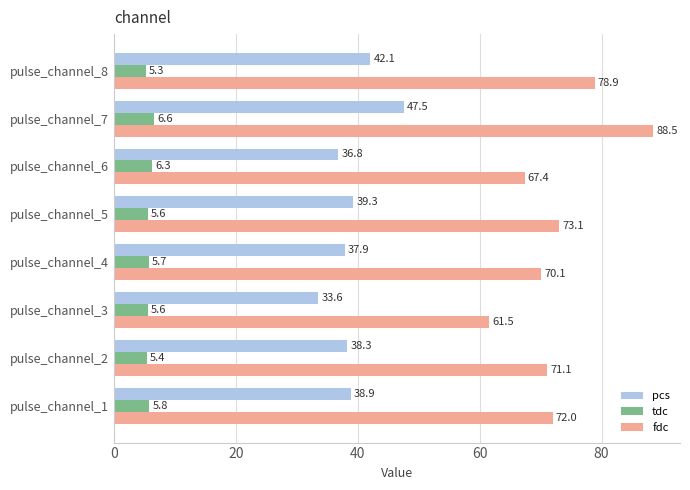

Rank the categories by pcs value from lowest to highest.

pulse_channel_3, pulse_channel_6, pulse_channel_4, pulse_channel_2, pulse_channel_1, pulse_channel_5, pulse_channel_8, pulse_channel_7